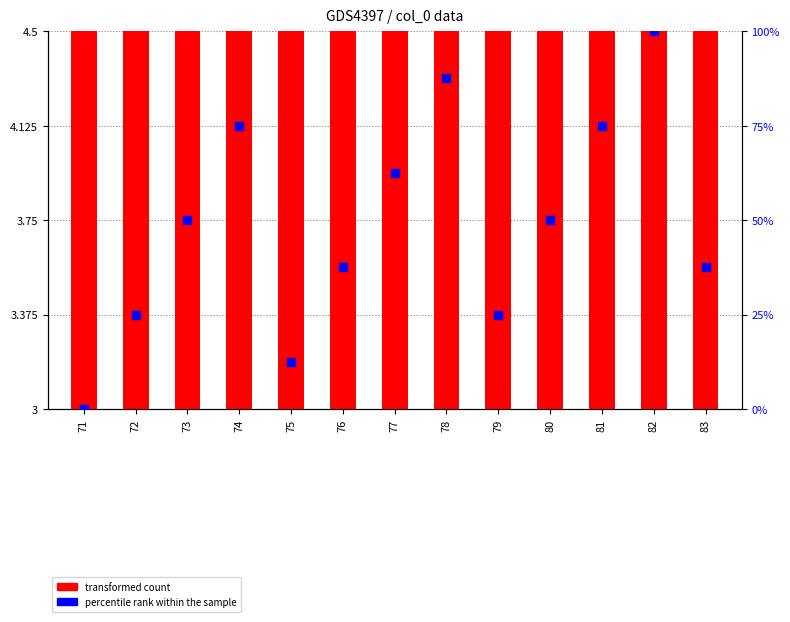

Is the value of transformed count at 72 greater than the value of percentile rank within the sample at 81?

No